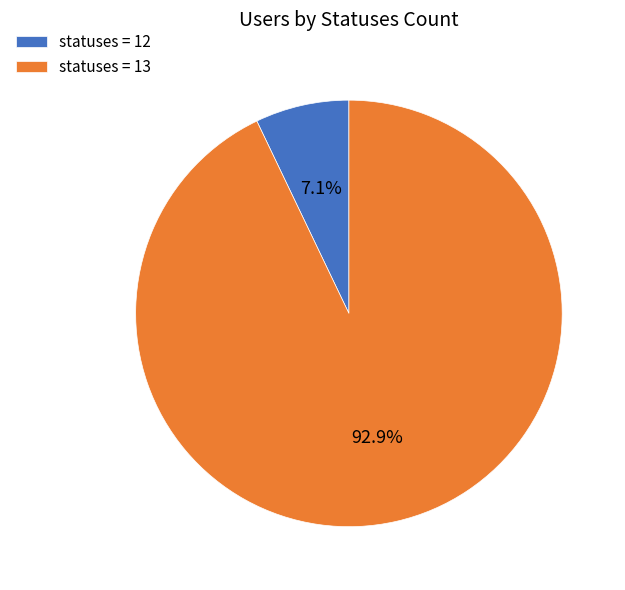

Rank the categories by value from lowest to highest.

statuses = 12, statuses = 13